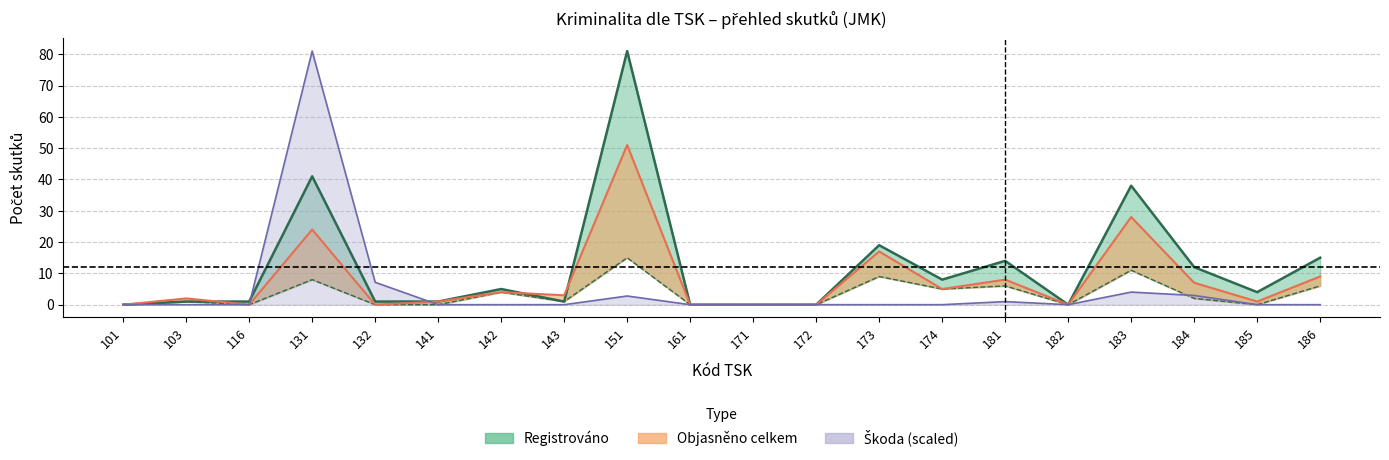

Rank the categories by Objasněno celkem value from highest to lowest.

151, 183, 131, 173, 186, 181, 184, 174, 142, 143, 103, 141, 185, 101, 116, 132, 161, 171, 172, 182